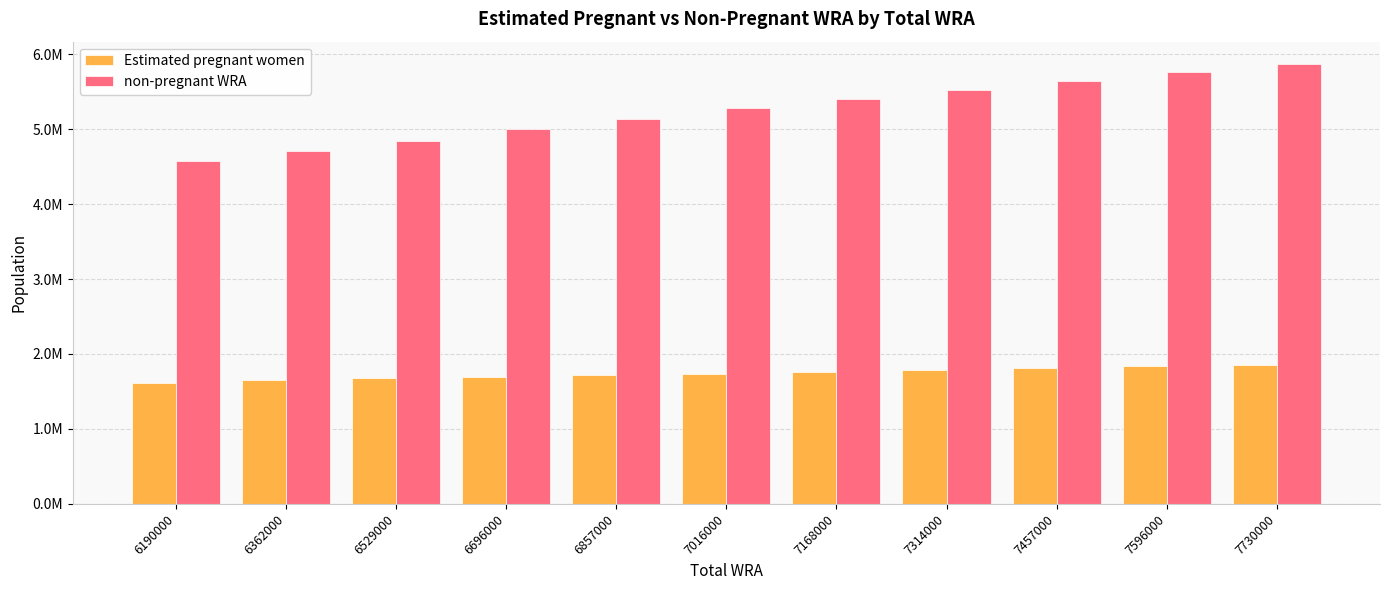

What are all the series names shown in the legend?

Estimated pregnant women, non-pregnant WRA